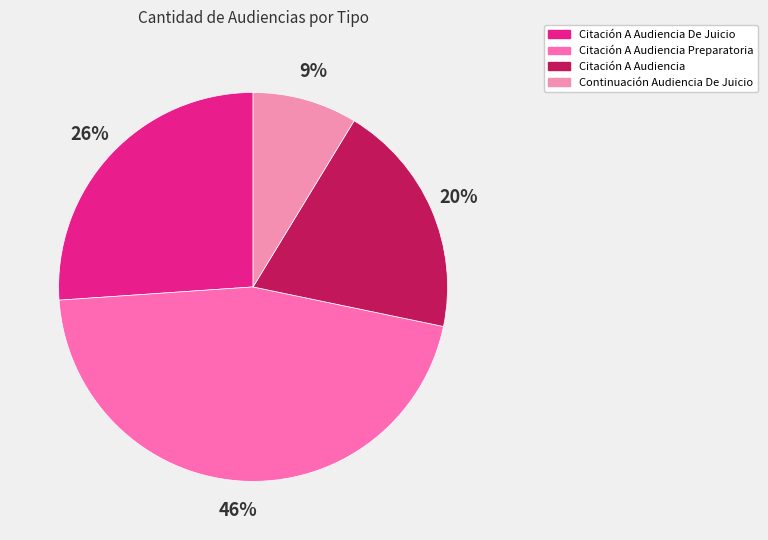

To the nearest percent, what is the combined percentage of Citación A Audiencia Preparatoria and Citación A Audiencia?

65%